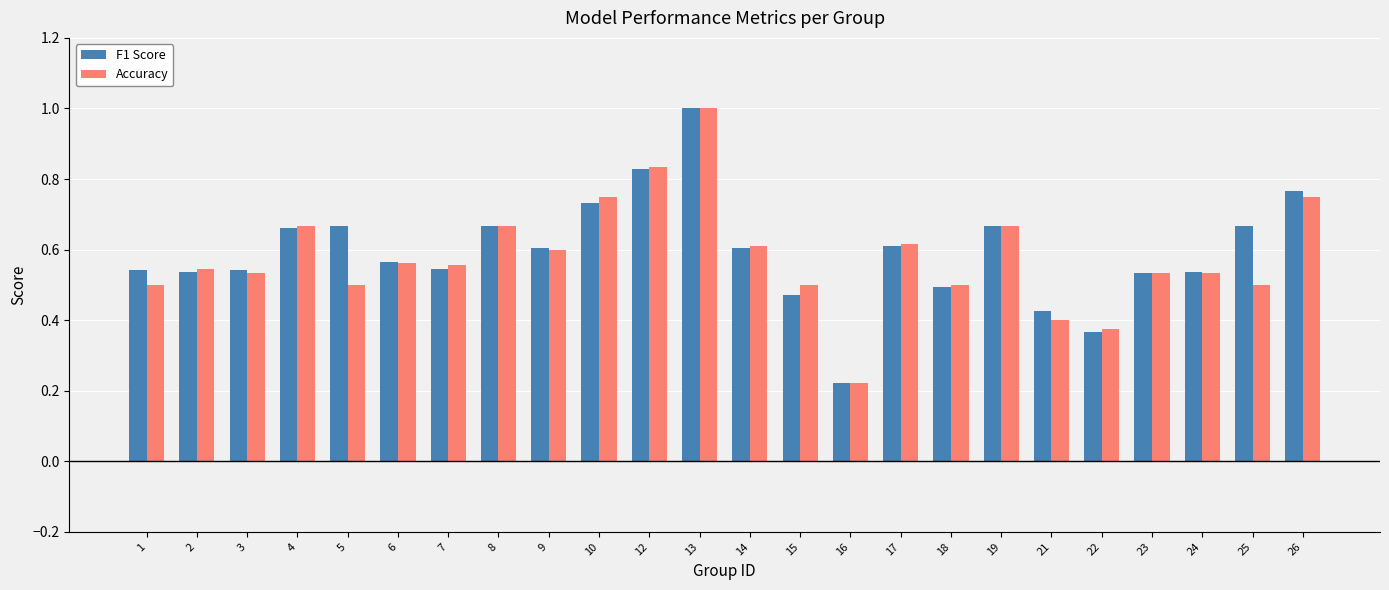

Is the value of F1 Score at 4 greater than the value of Accuracy at 1?

Yes